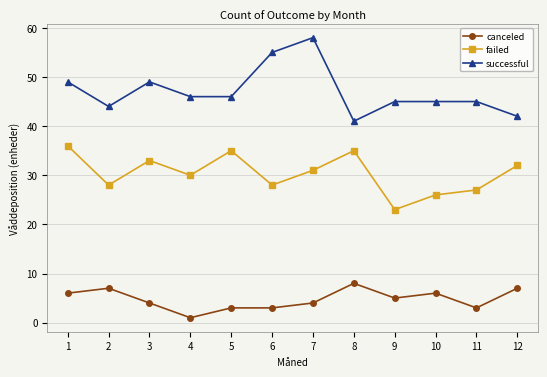

What is the value of the failed point at the 11th from the left?

27